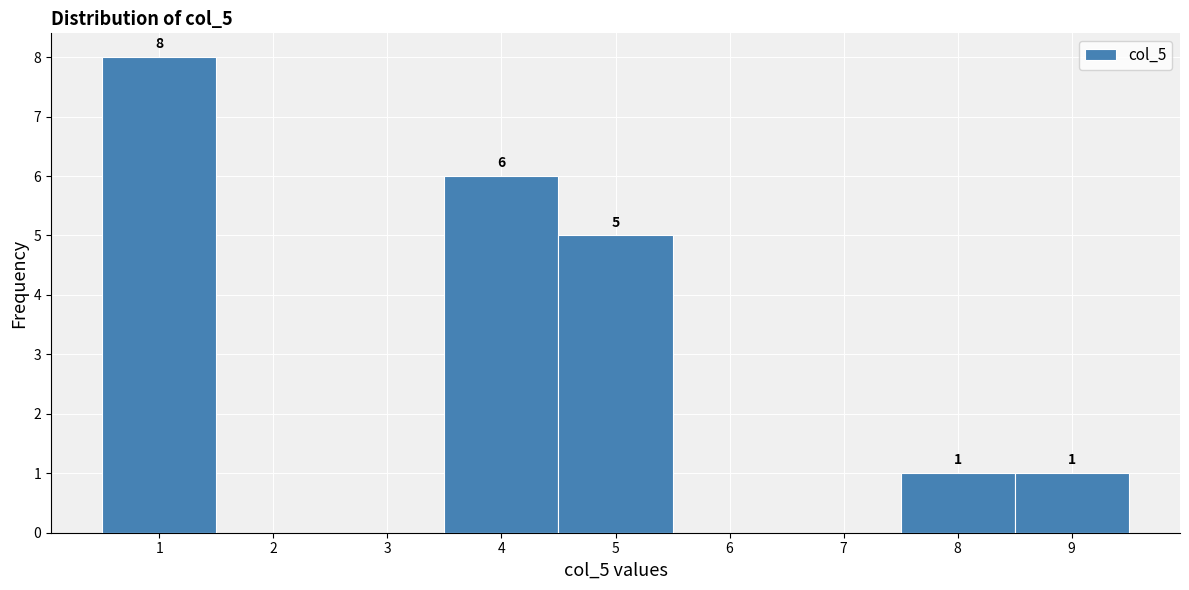

Which range on the x-axis has the tallest bar?

0.5 to 1.5